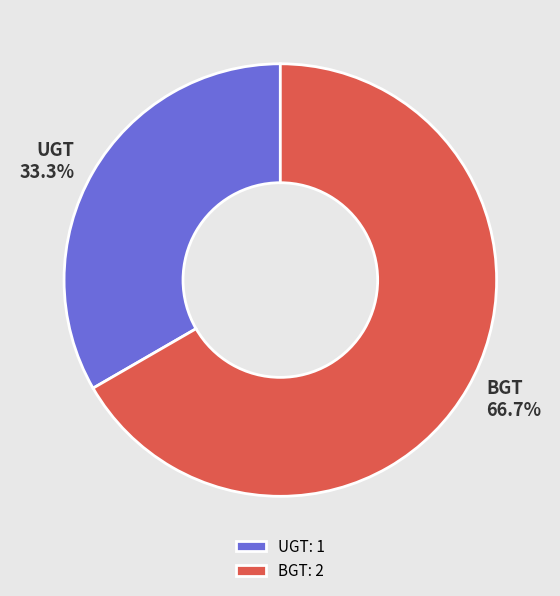

To the nearest percent, what is the average slice percentage?

50%